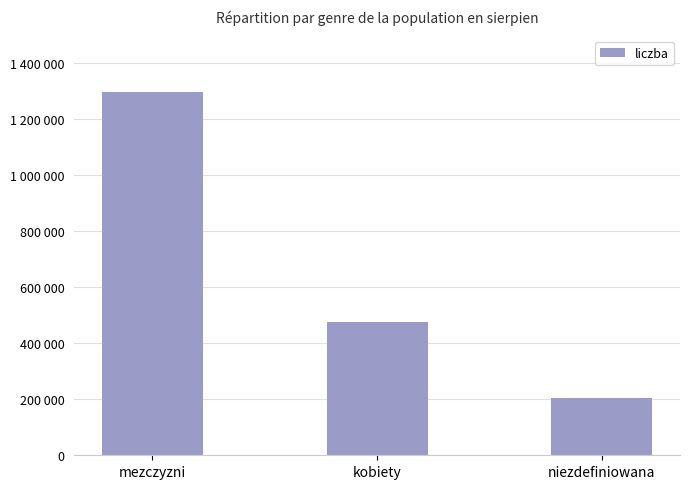

True or false: the data shows 1296312 at mezczyzni.

True